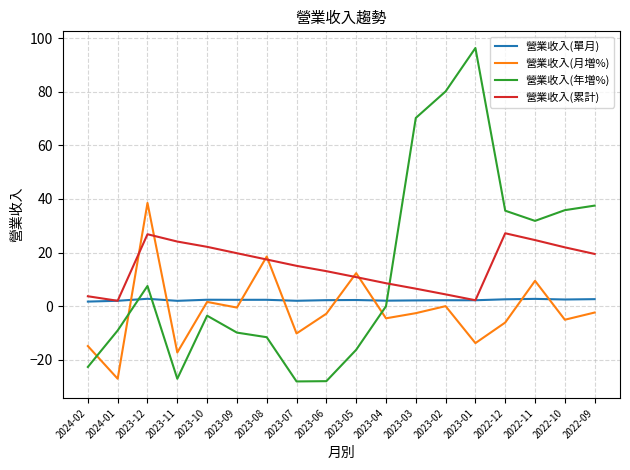

Which series changed the most between 2024-02 and 2023-12?

營業收入(月増%)